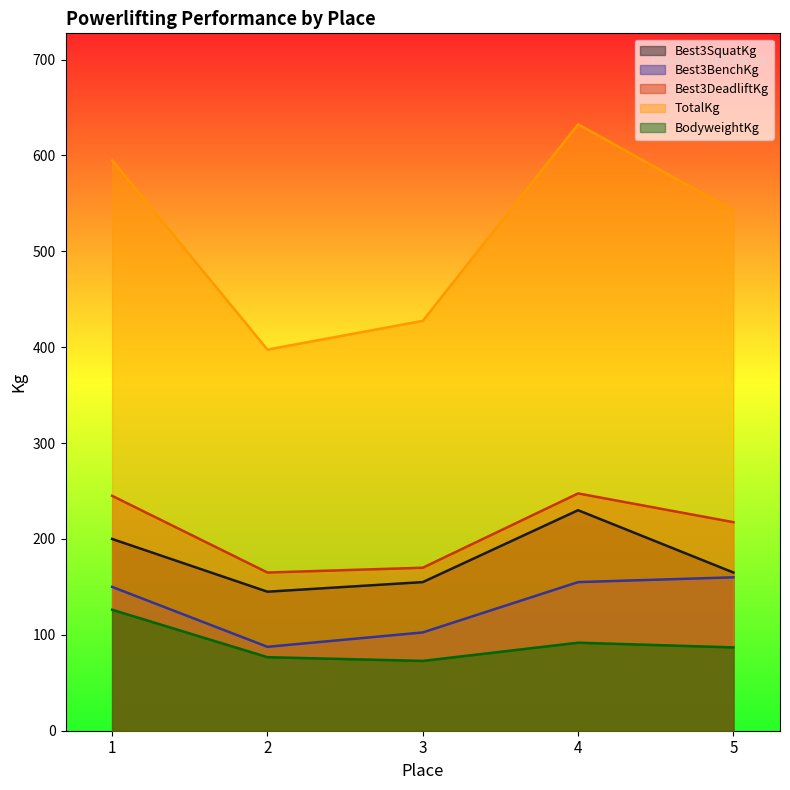

The value of Best3BenchKg at 1 is 150.0. True or false?

True